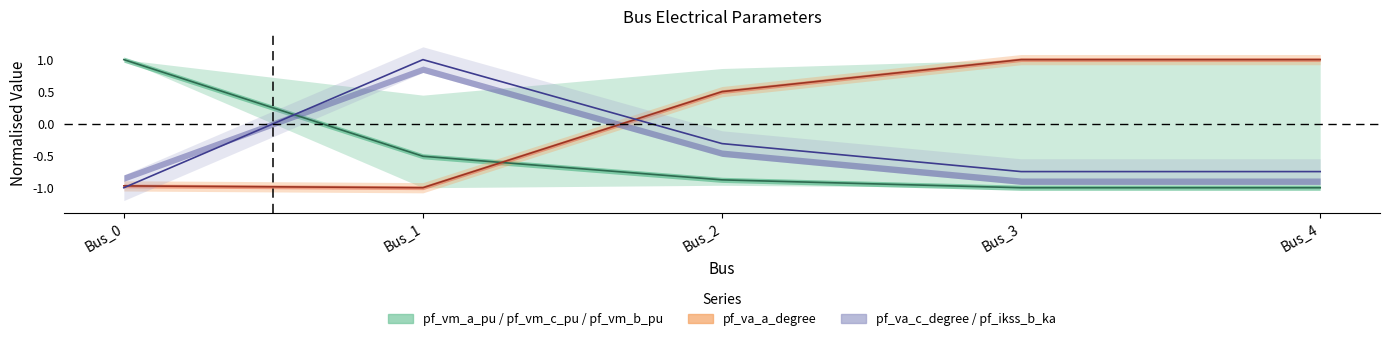

How many values in pf_vm_a_pu are below zero?

4